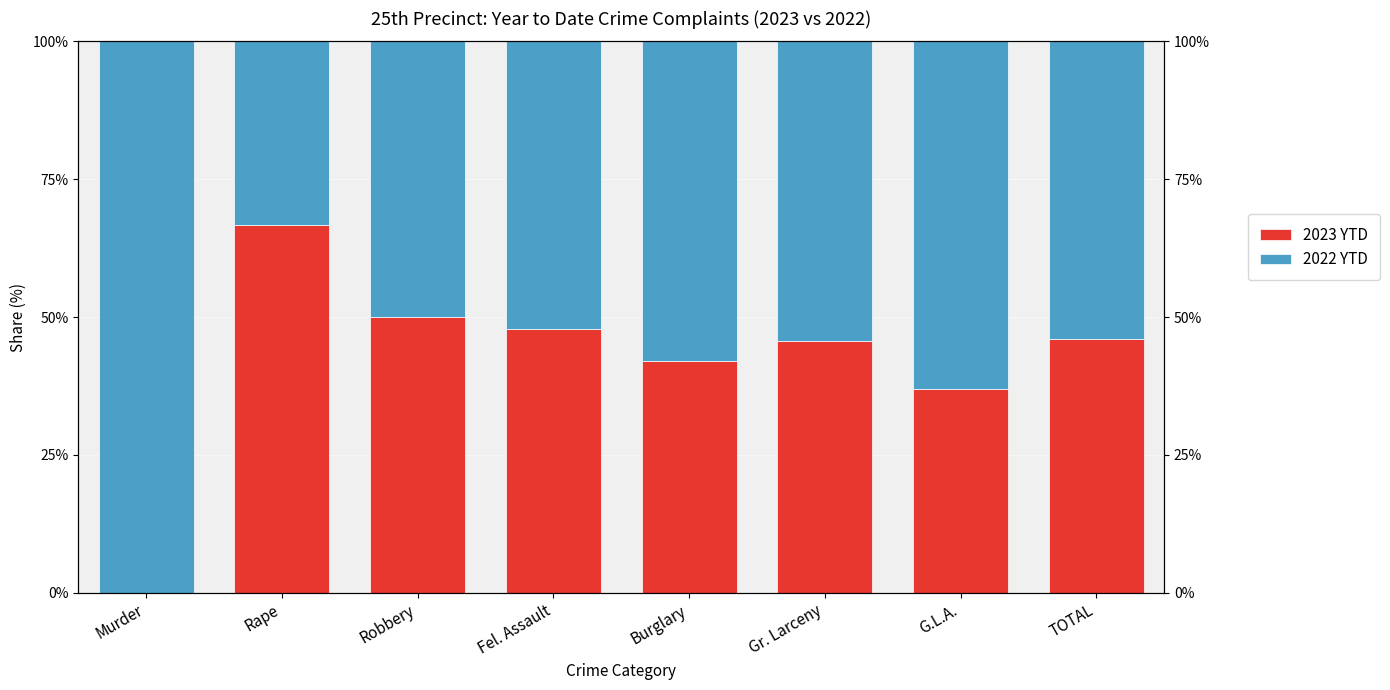

What is the spread (max minus min) of values at Murder?

100.0